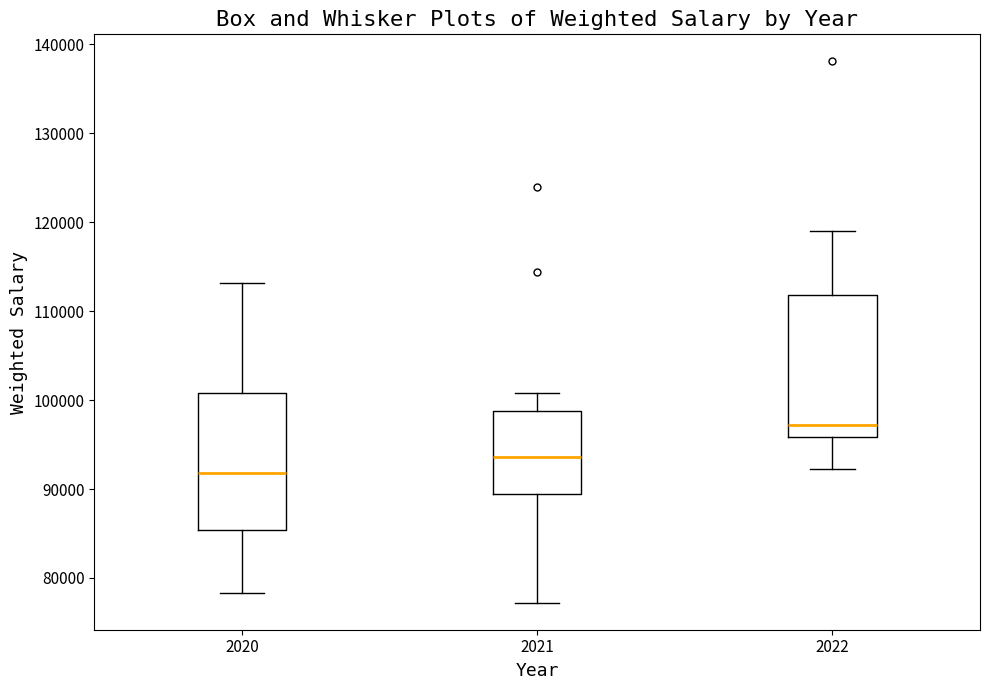

Reading left to right, transcribe this box plot: for each box, give where its median line is, the range the box spans, and where its two whiskers end, as read against the y-axis. The values are not printed on the chart, so give them approximately, as read against the axis.

2020: median 92000, box 85000 to 101000, whiskers 78000 to 113000
2021: median 94000, box 89000 to 99000, whiskers 77000 to 101000
2022: median 97000, box 96000 to 112000, whiskers 92000 to 119000